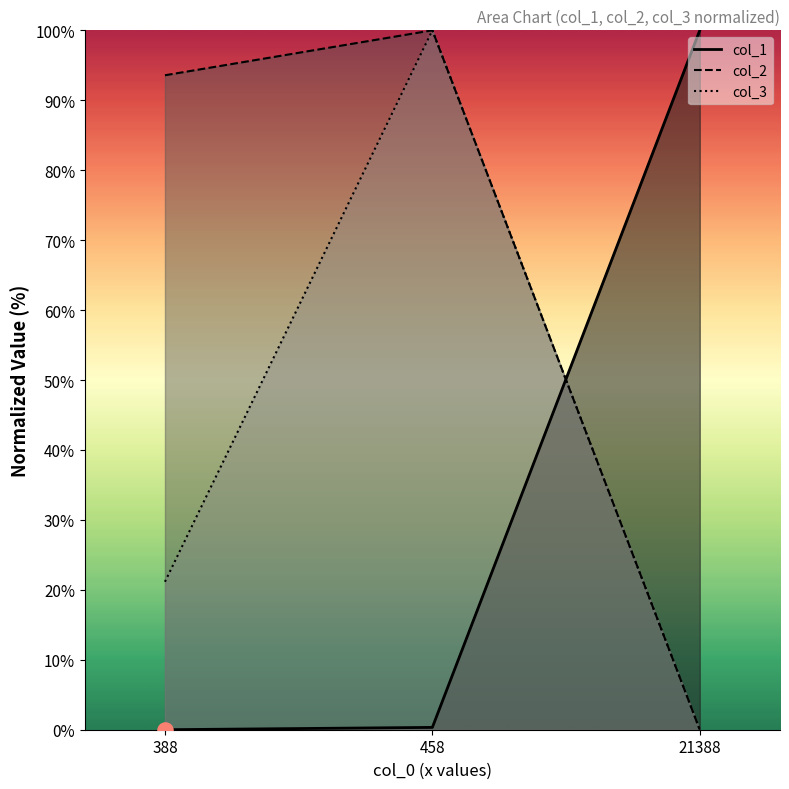

Which series contains the highest Y value?

col_1